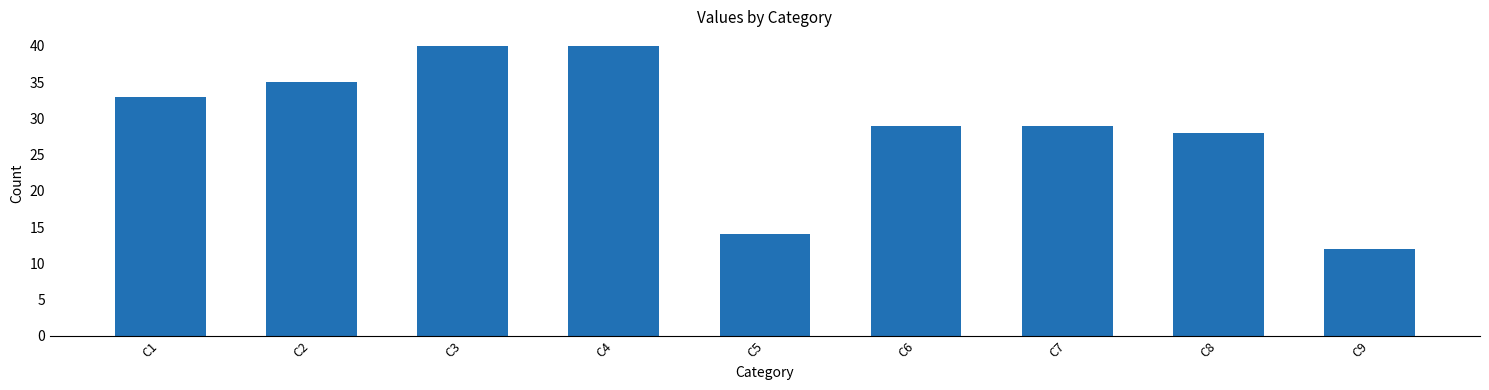

How many distinct data groups are displayed?

1